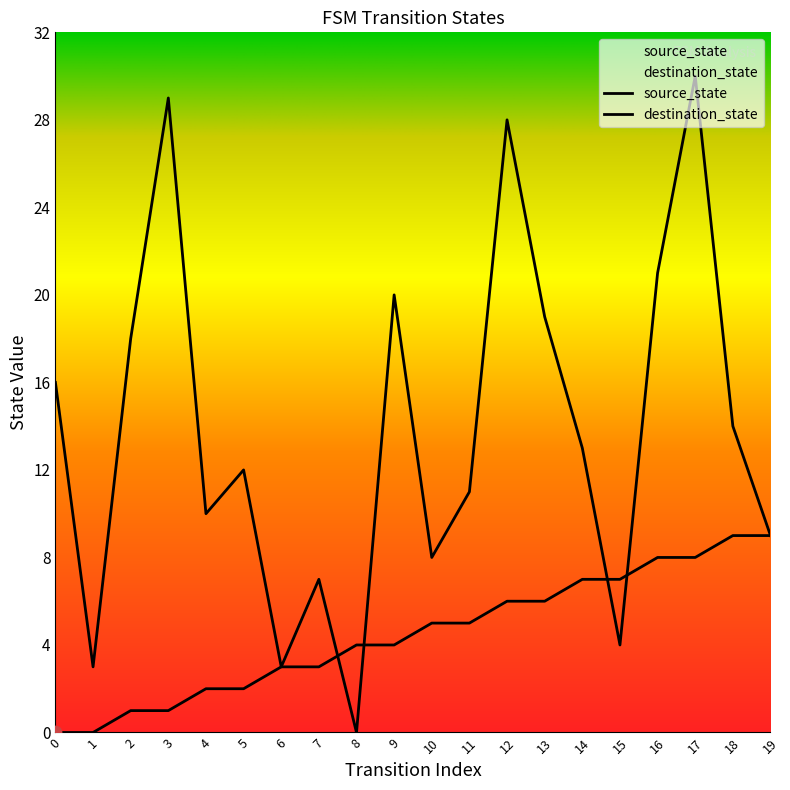

Which series reaches the maximum Y coordinate?

destination_state